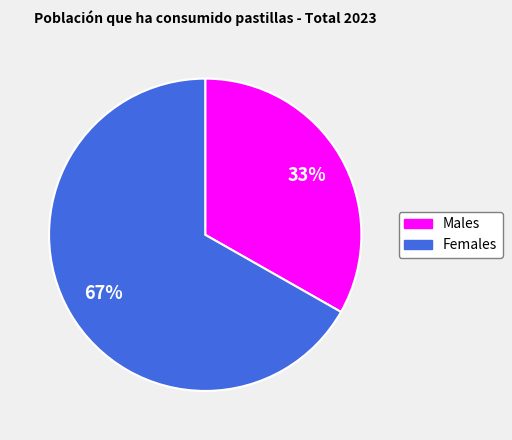

Is there a majority slice in this chart?

Yes